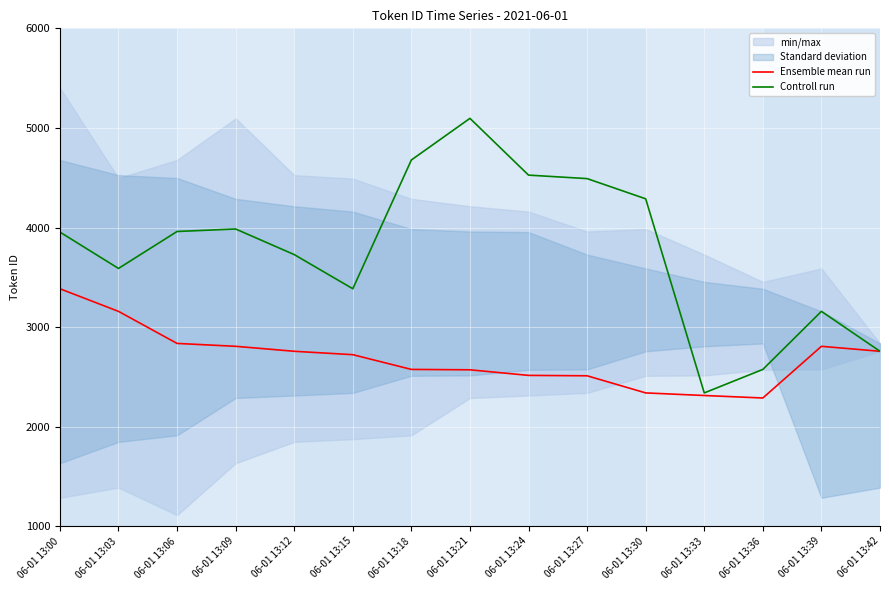

Reading right to left, list all the values displayed in this chart.

Ensemble mean run: 06-01 13:42=2757	06-01 13:39=2807	06-01 13:36=2288	06-01 13:33=2313	06-01 13:30=2339	06-01 13:27=2511	06-01 13:24=2515	06-01 13:21=2571	06-01 13:18=2575	06-01 13:15=2723	06-01 13:12=2757	06-01 13:09=2807	06-01 13:06=2836	06-01 13:03=3158	06-01 13:00=3385
Controll run: 06-01 13:42=2757	06-01 13:39=3158	06-01 13:36=2575	06-01 13:33=2339	06-01 13:30=4288	06-01 13:27=4491	06-01 13:24=4526	06-01 13:21=5096	06-01 13:18=4678	06-01 13:15=3385	06-01 13:12=3728	06-01 13:09=3985	06-01 13:06=3960	06-01 13:03=3589	06-01 13:00=3954